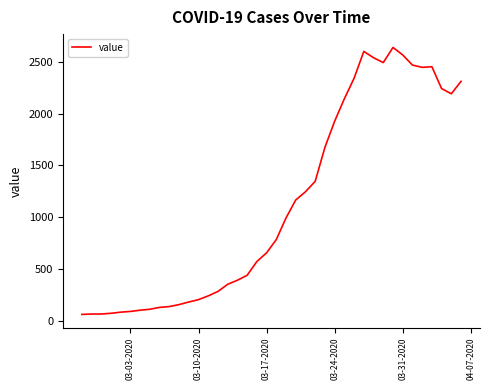

How many values are below 784?

20